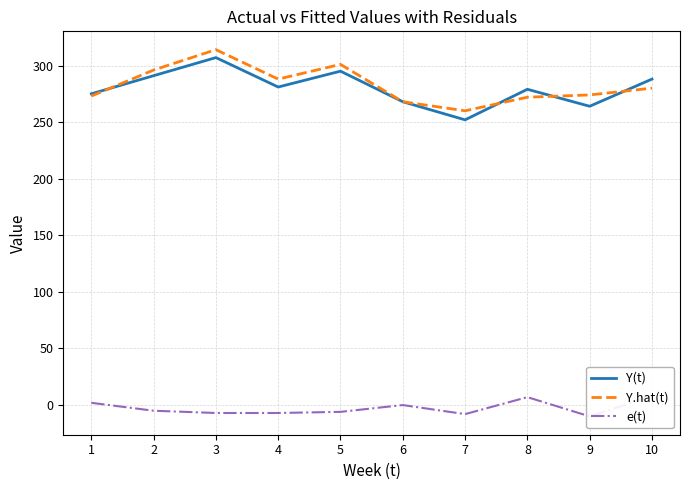

Which category has the lowest value across all series?

9